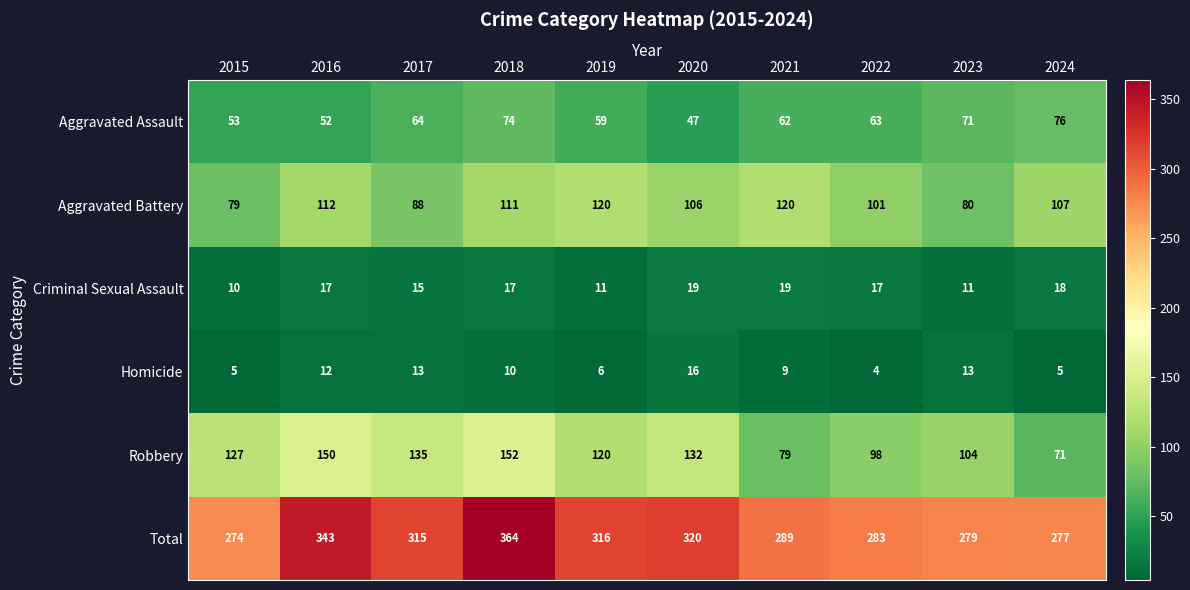

What is the approximate value of Total at 2017, to the nearest 10?

320